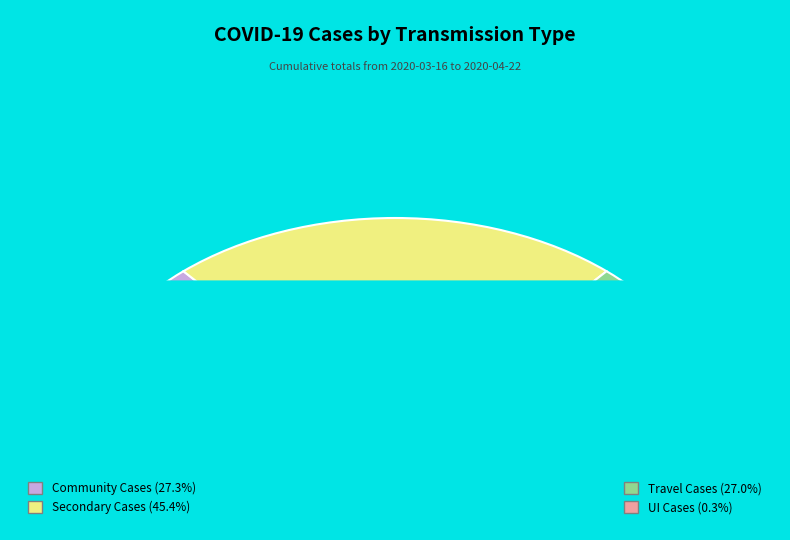

Does any single category account for the majority?

No